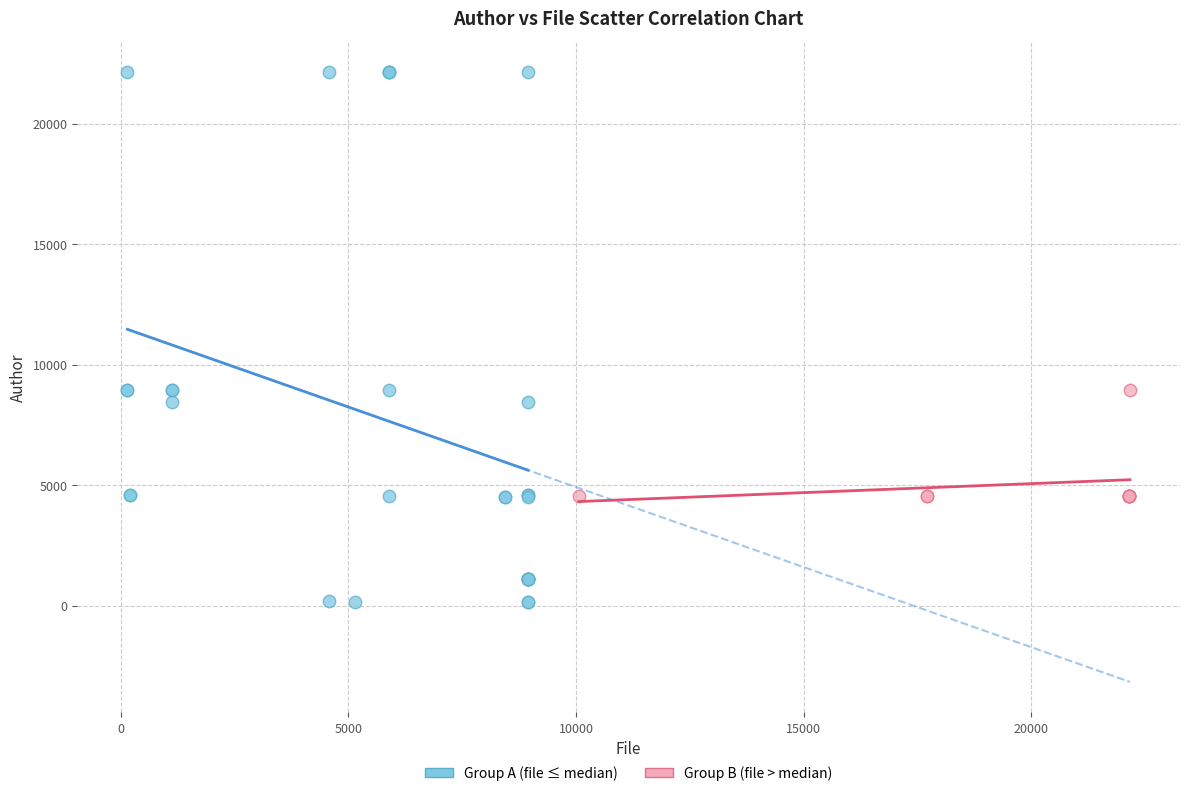

Which series has the widest spread of Y values?

Group A (file ≤ median)